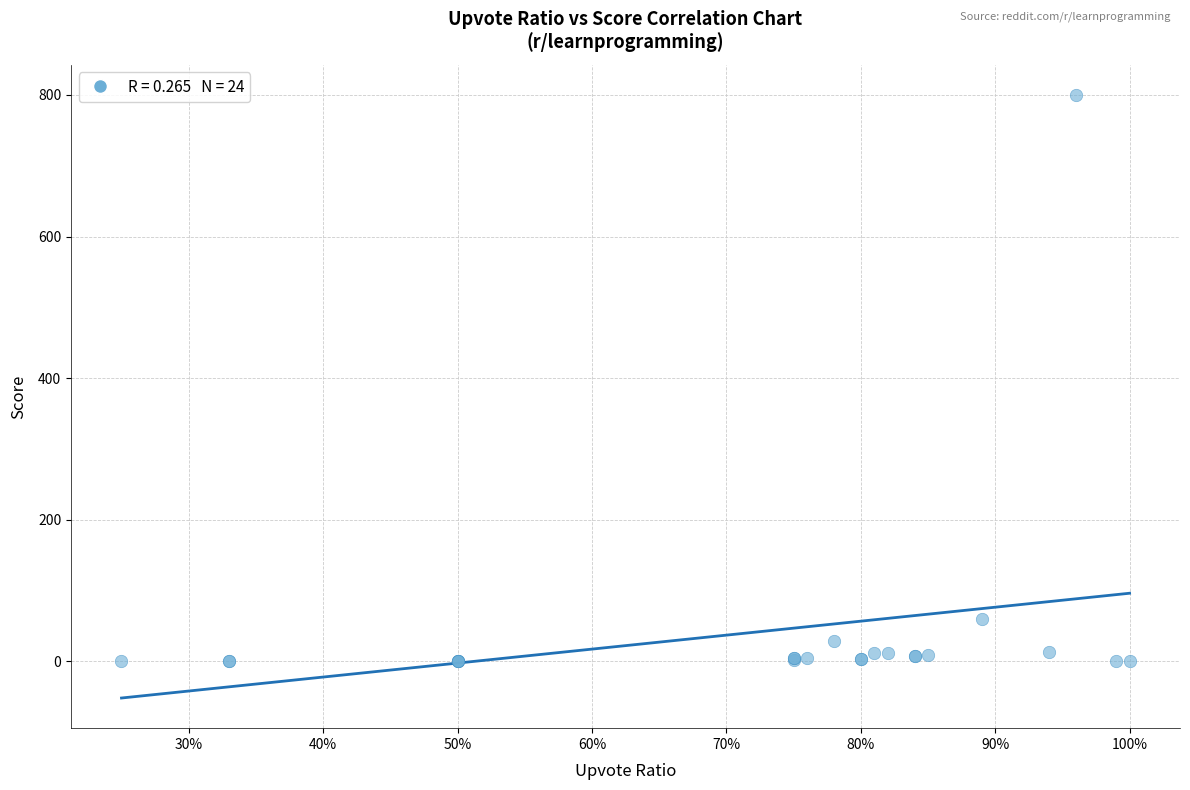

What Y value in the scatter plot is closest to 400?

59